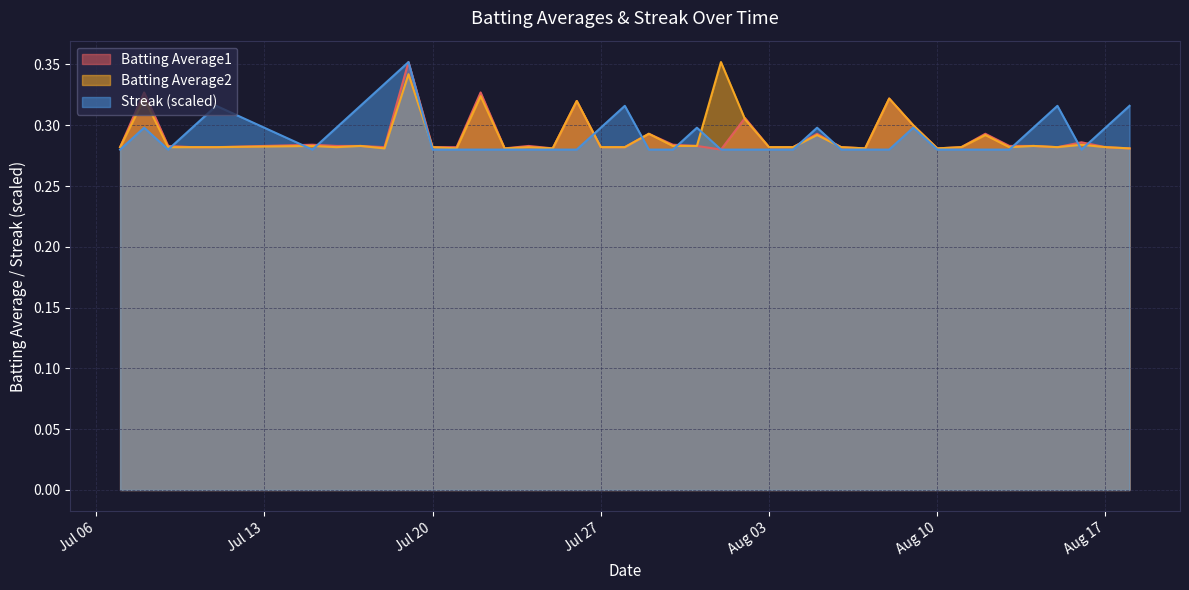

Count the Batting Average1 values in the range 0 to 1.

40